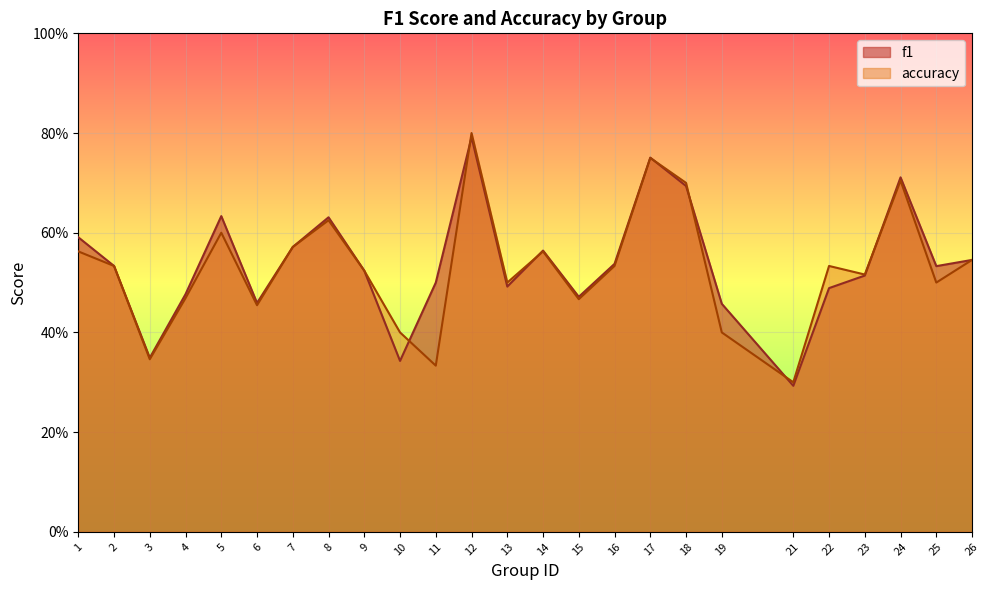

After their last crossing, which series has the higher values: f1 or accuracy?

f1